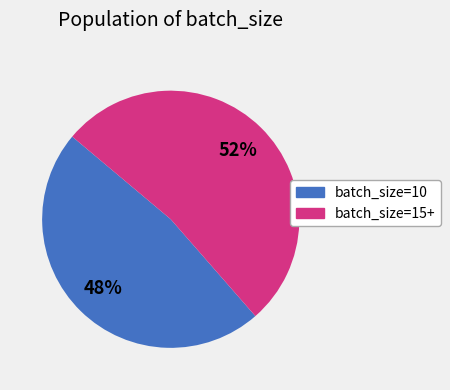

Is there a majority slice in this chart?

Yes